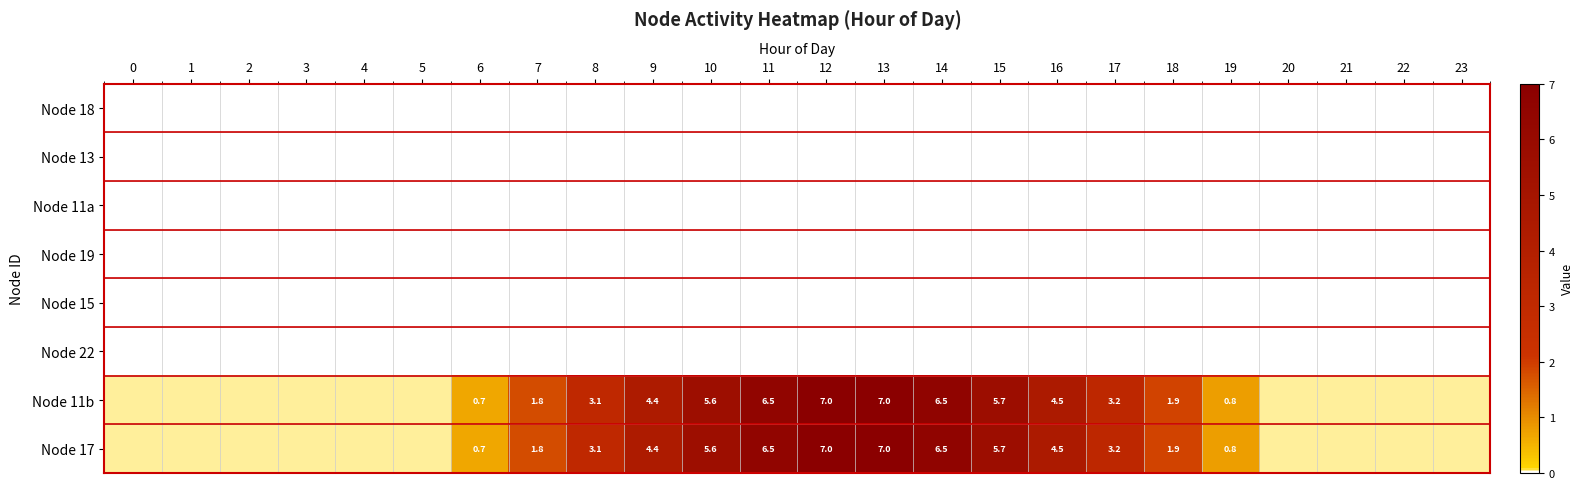

True or false: Node 11a has a value of 0.0 at 17.

True